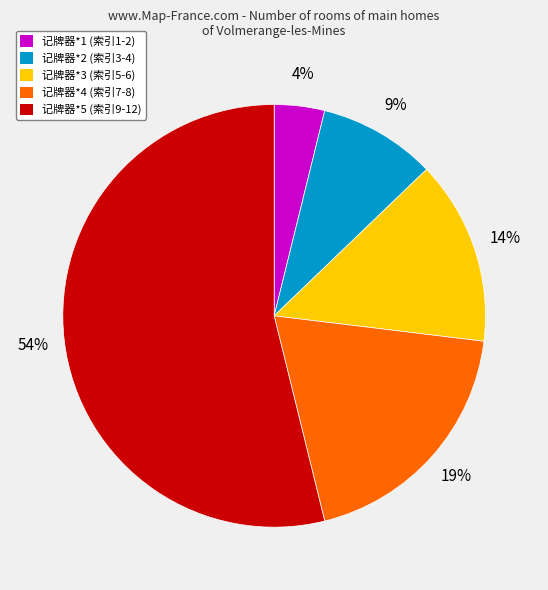

Does 记牌器*1 (索引1-2) represent more than half of the total?

No